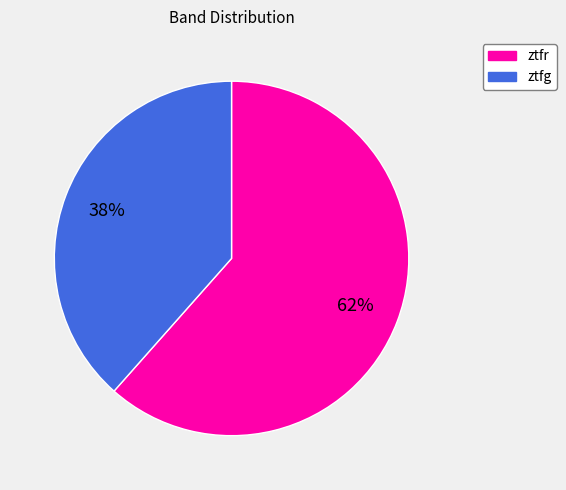

To the nearest percent, what percentage of the pie is ztfr?

62%